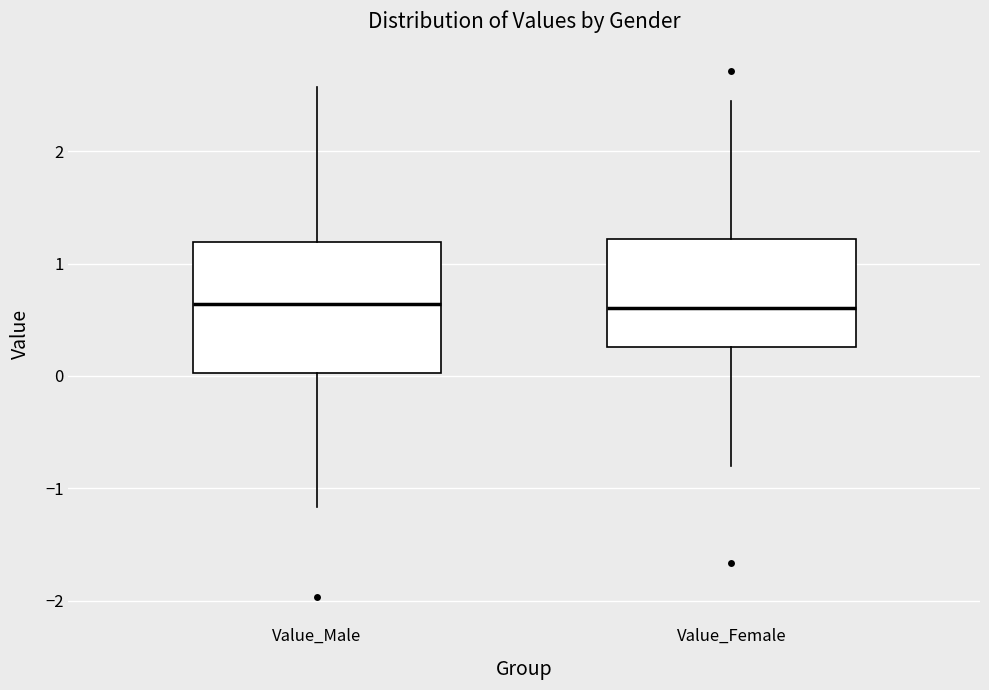

Reading left to right, read every box against the y-axis: the position of its median line, the range the box covers, and the ends of its whiskers. The values are not printed on the chart, so give them approximately, as read against the axis.

Value_Male: median 0.6, box 0.0 to 1.2, whiskers -1.2 to 2.6
Value_Female: median 0.6, box 0.3 to 1.2, whiskers -0.8 to 2.4